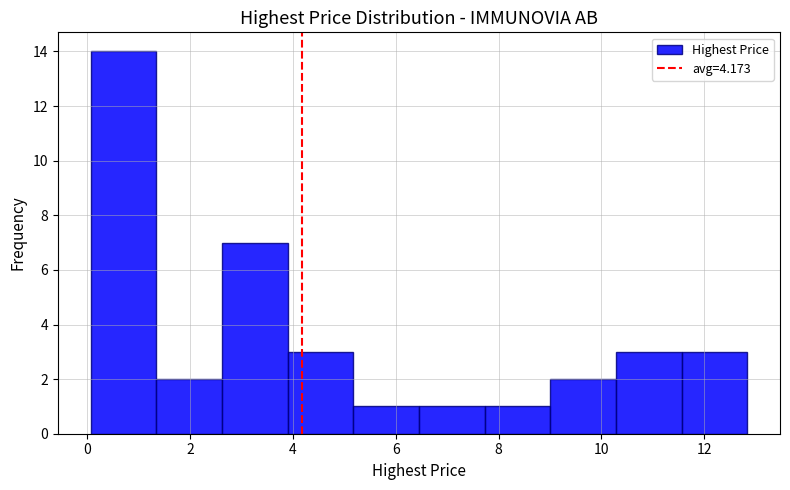

Which range on the x-axis has the tallest bar?

0.0 to 1.4